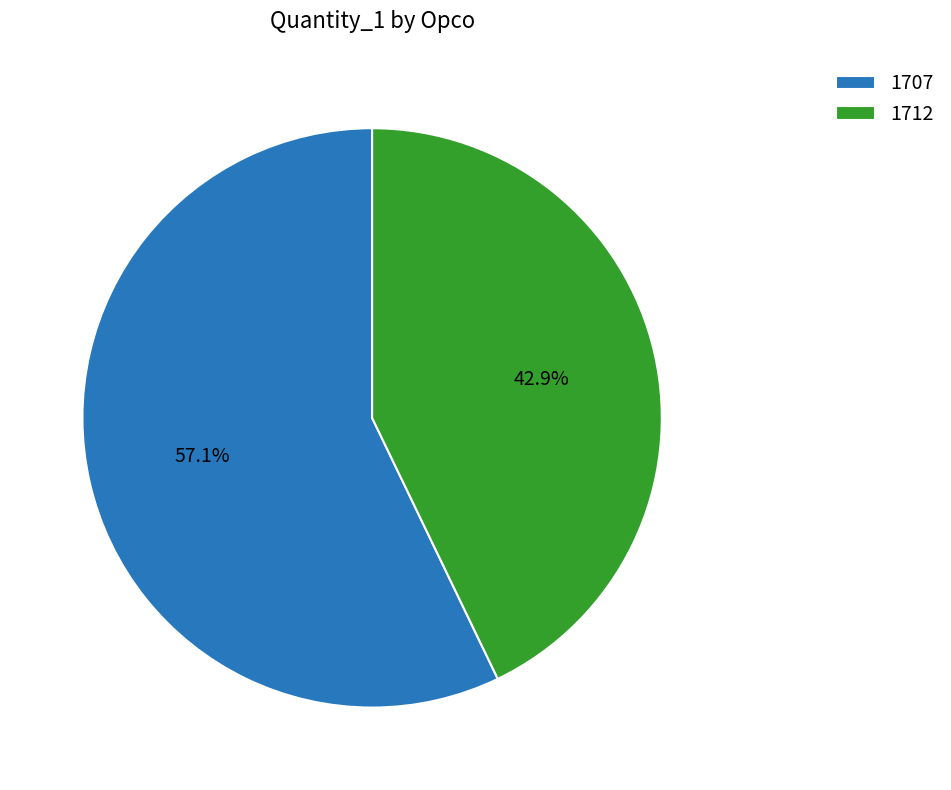

Is it true that 1712 is 43% of the pie?

True